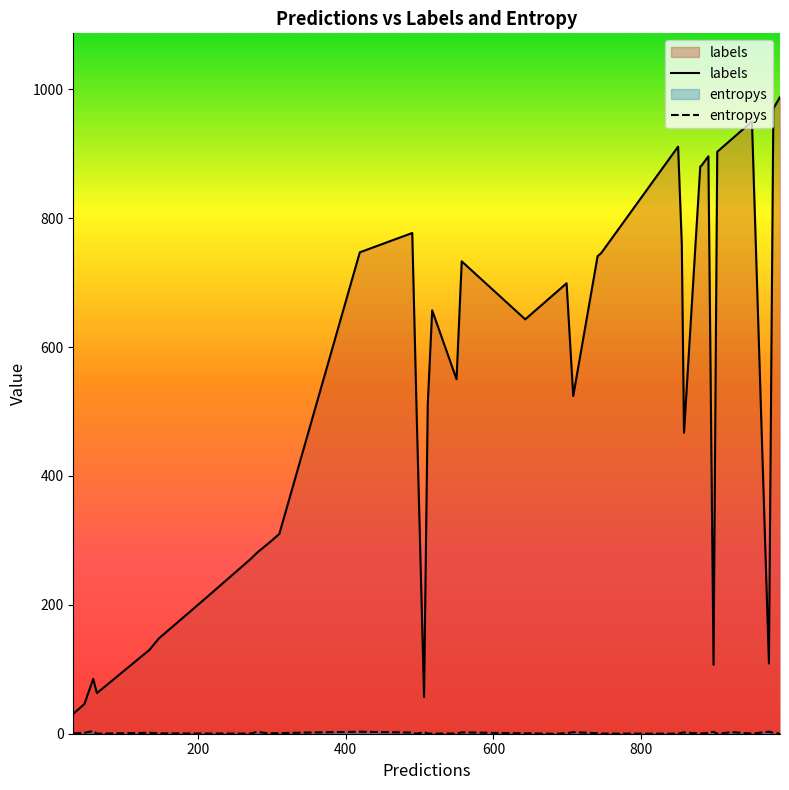

Between 11 and 0, which is larger?

11